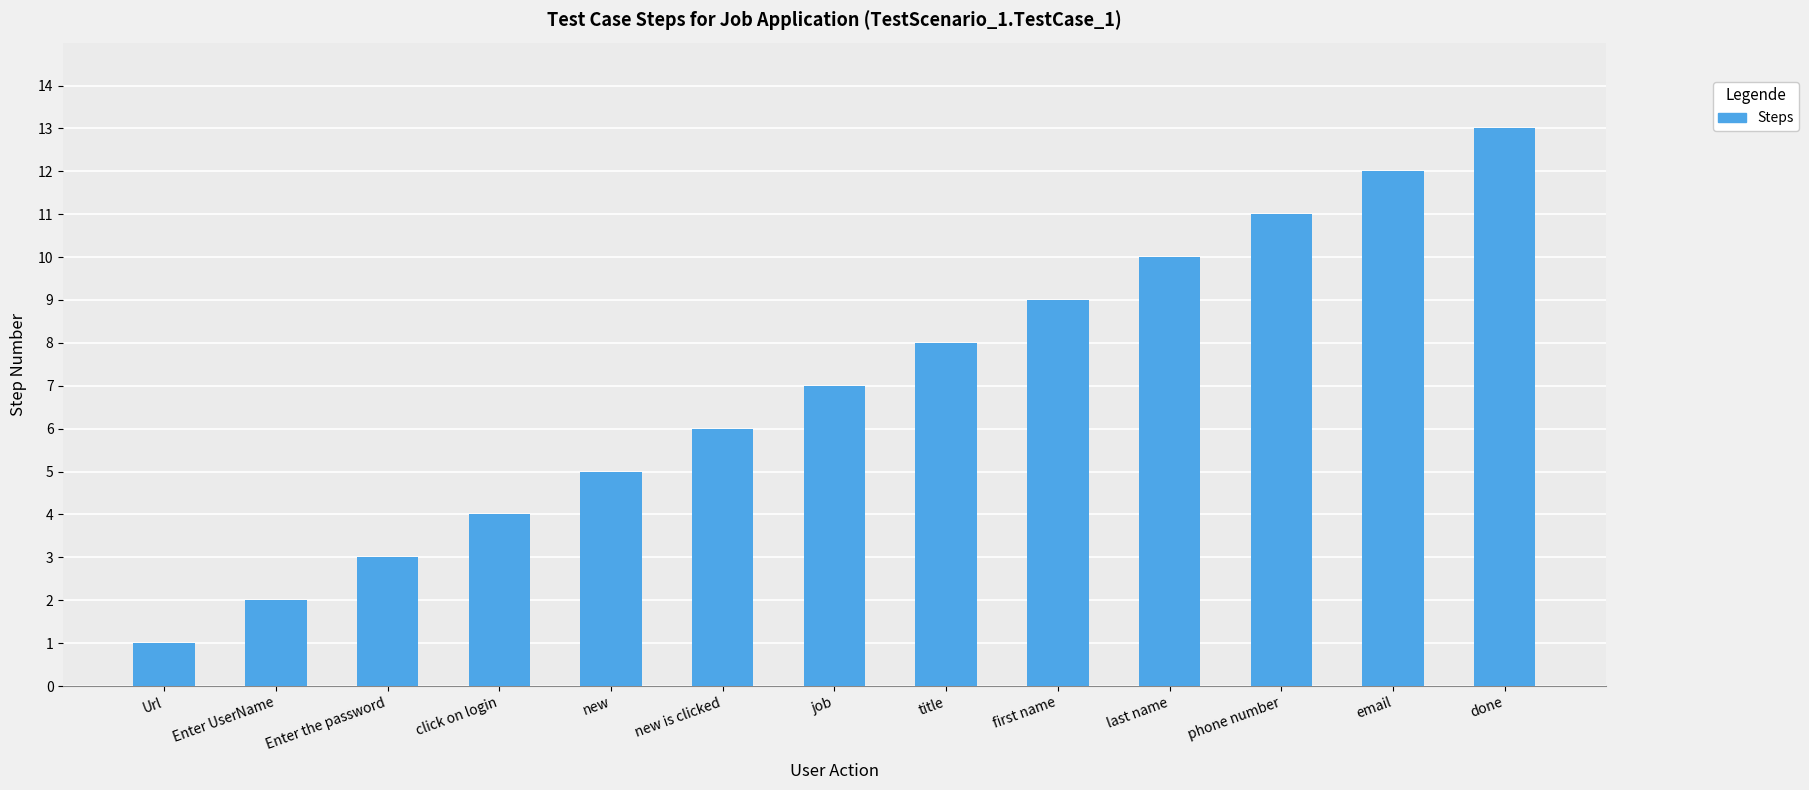

True or false: the data shows 2 at Url.

False